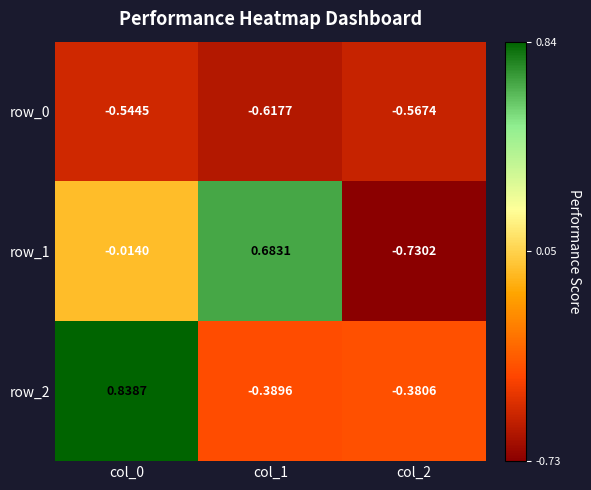

How many series are shown in this chart?

3